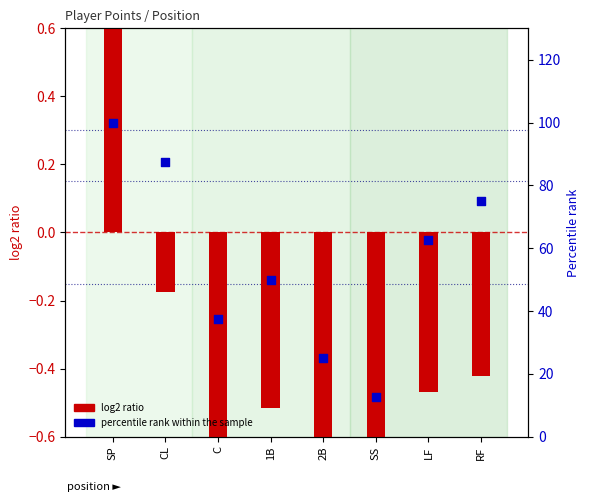

What are all the series names shown in the legend?

log2 ratio, percentile rank within the sample